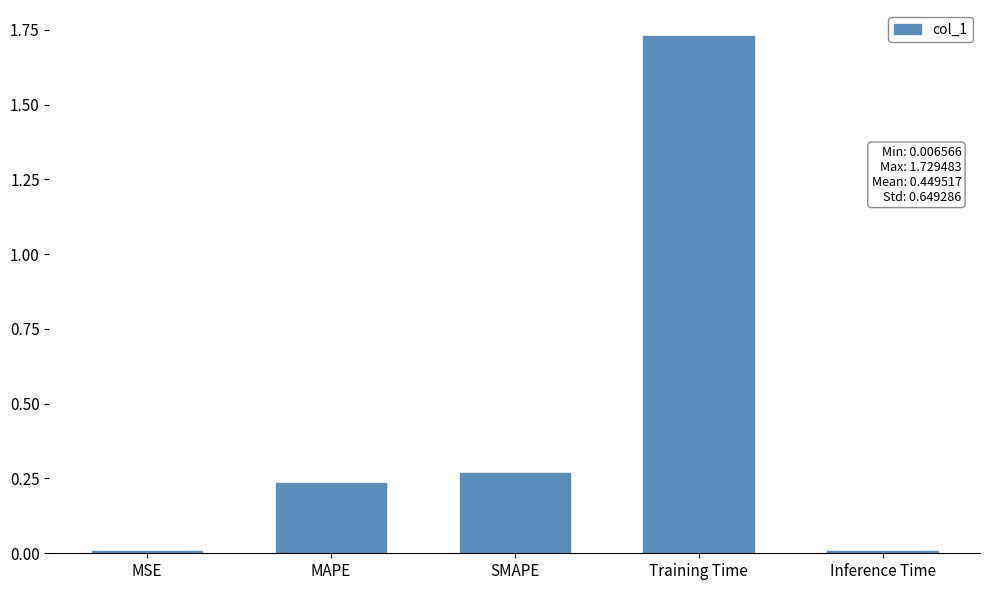

The value at Inference Time is 0.0. True or false?

True